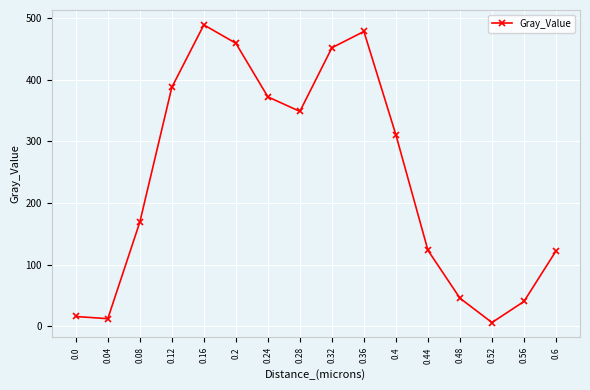

What is the change in value from 0.2 to 0.36?

+19.1